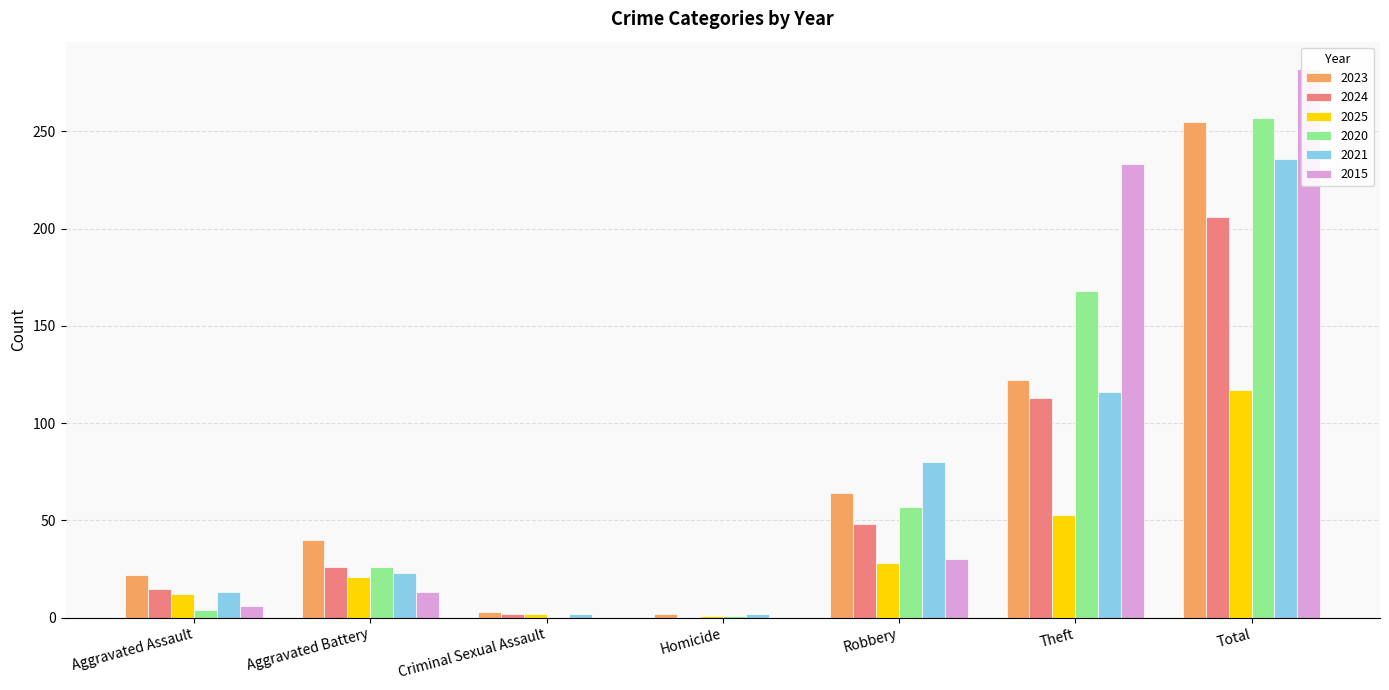

At which label does 2020 first exceed 26?

Robbery